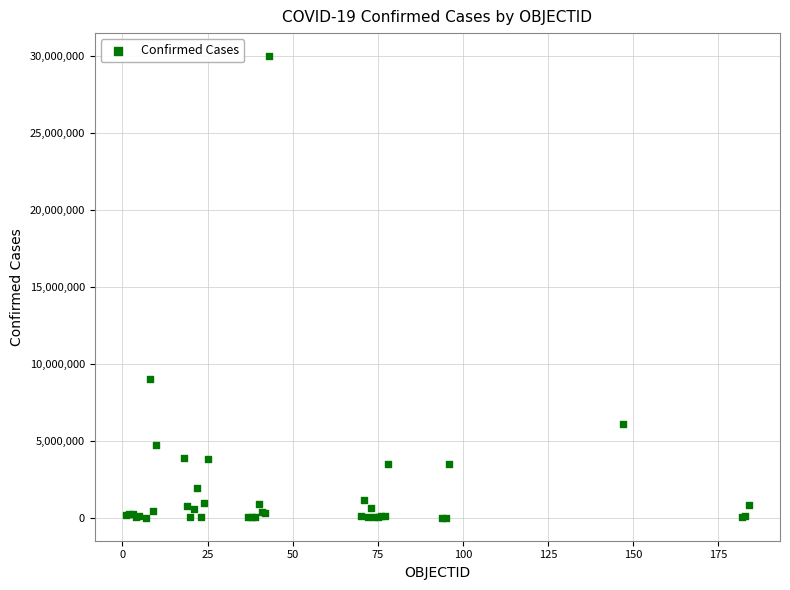

What Y value in the scatter plot is closest to 15005047?

9041124